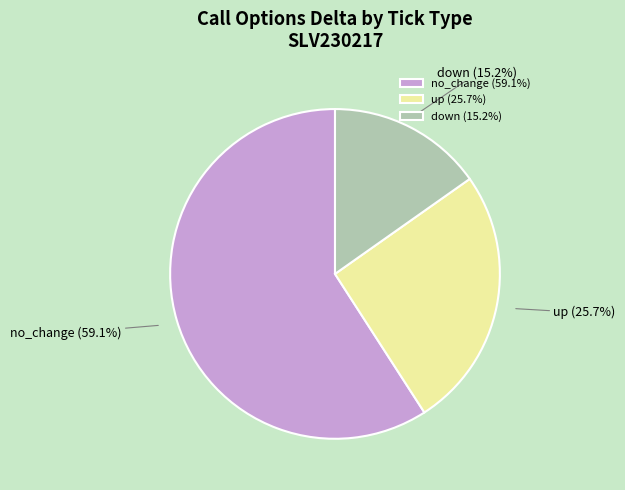

Do no_change and down together represent more than half of the pie?

Yes